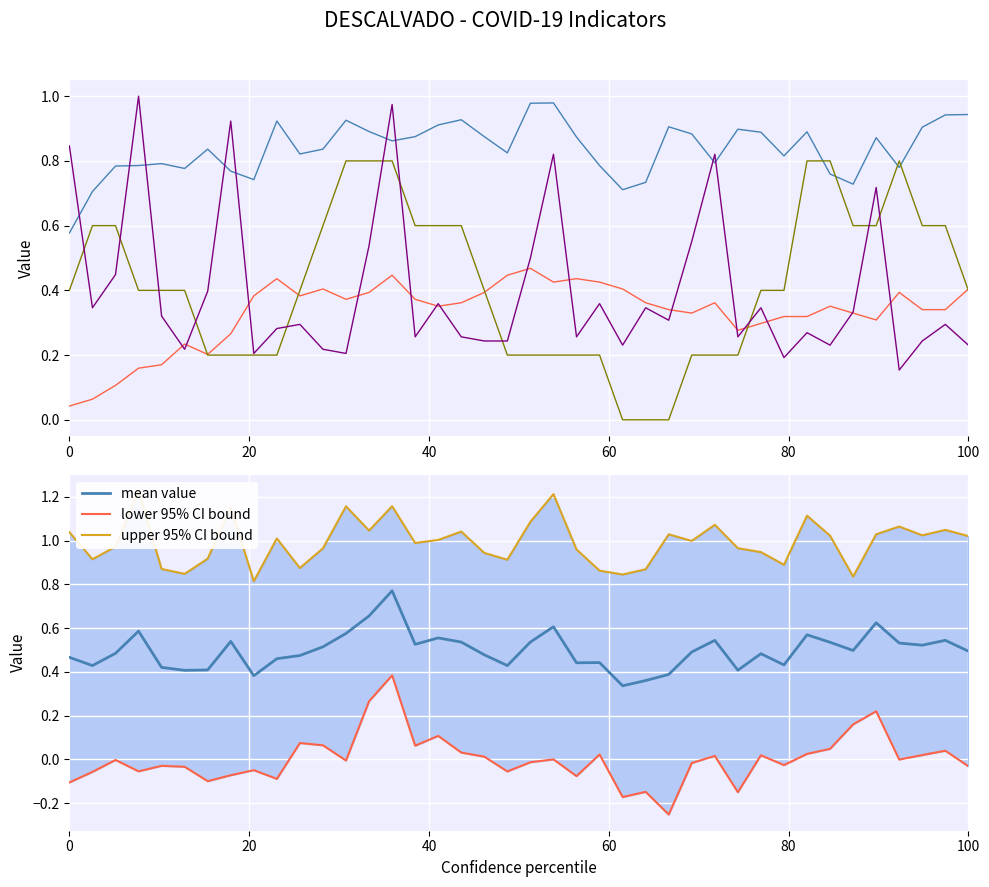

True or false: media_movel_casos has more than 2 points higher than both neighbors.

True